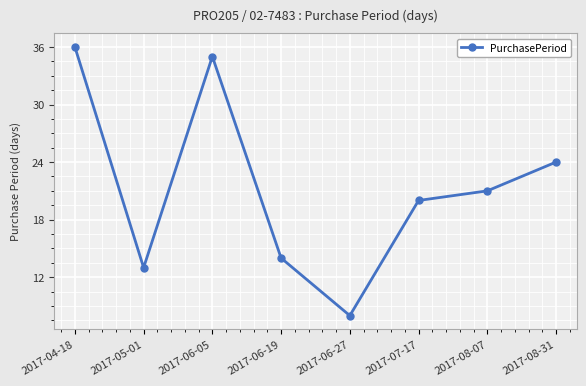

What position from the right is 2017-06-27?

4